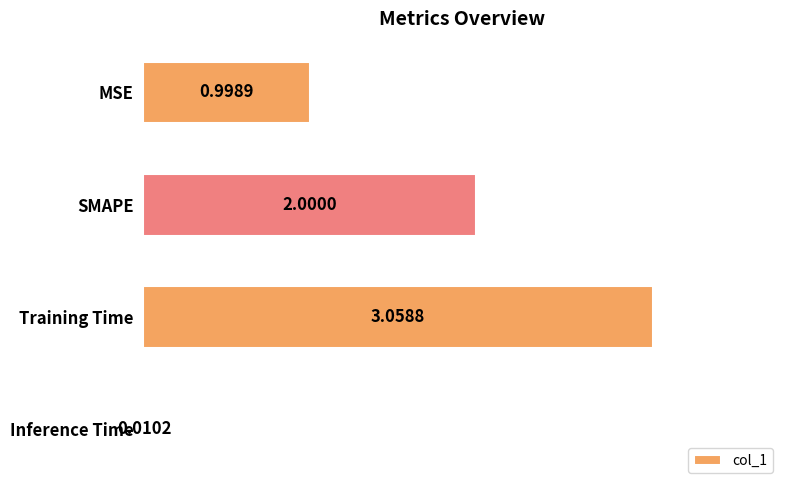

Where is the data nearest to the value 1?

MSE